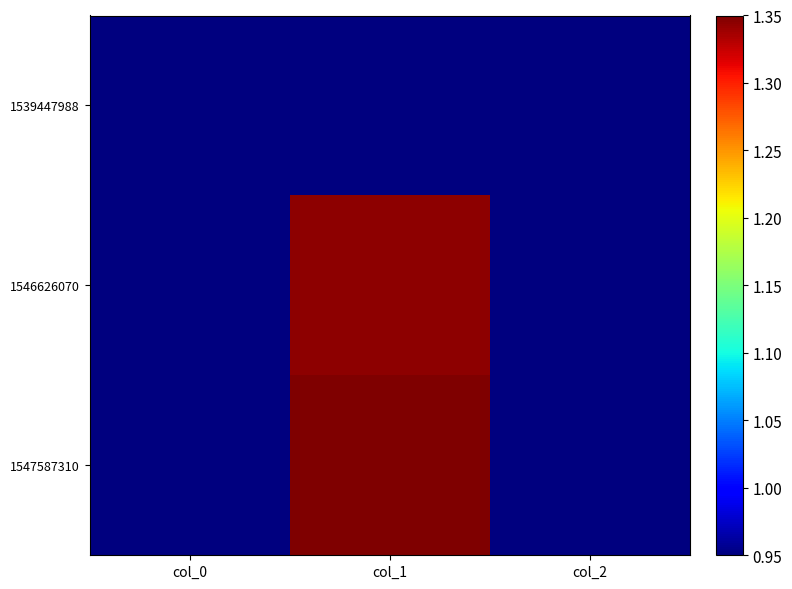

Reading left to right, what are all the values shown in this chart?

1539447988: col_0=0.9	col_1=0.9	col_2=0.9
1546626070: col_0=0.9	col_1=1.3	col_2=0.9
1547587310: col_0=0.9	col_1=1.4	col_2=0.9